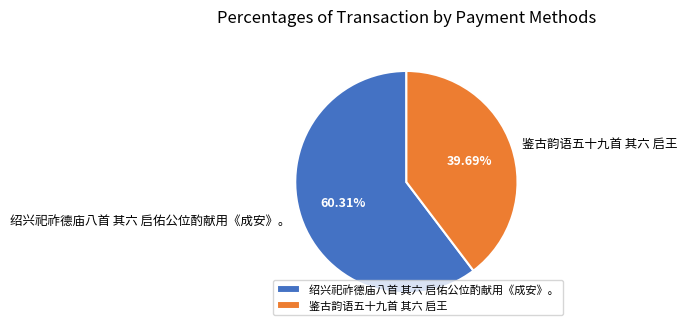

To the nearest percent, what percentage of the pie is 绍兴祀祚德庙八首 其六 启佑公位酌献用《成安》。?

60%